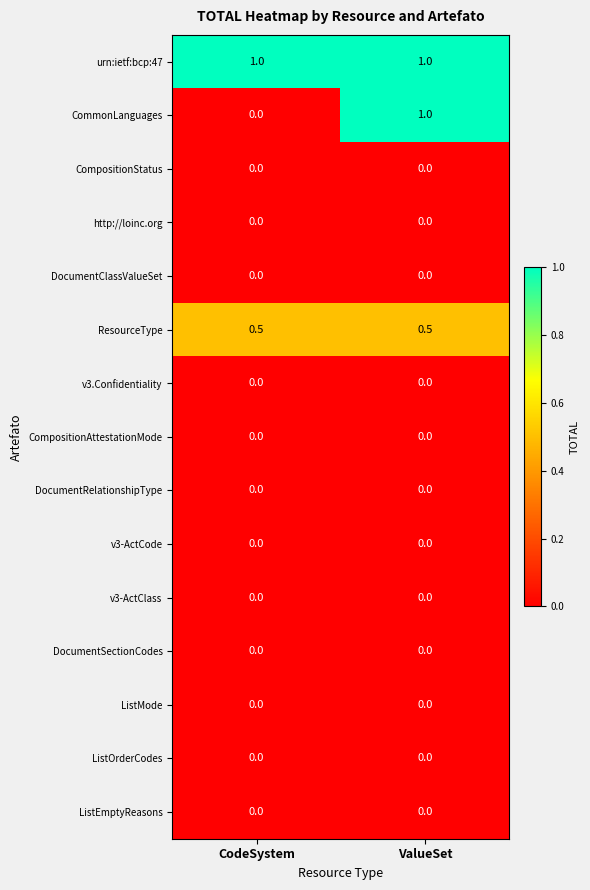

Which series changed the most between CodeSystem and ValueSet?

CommonLanguages